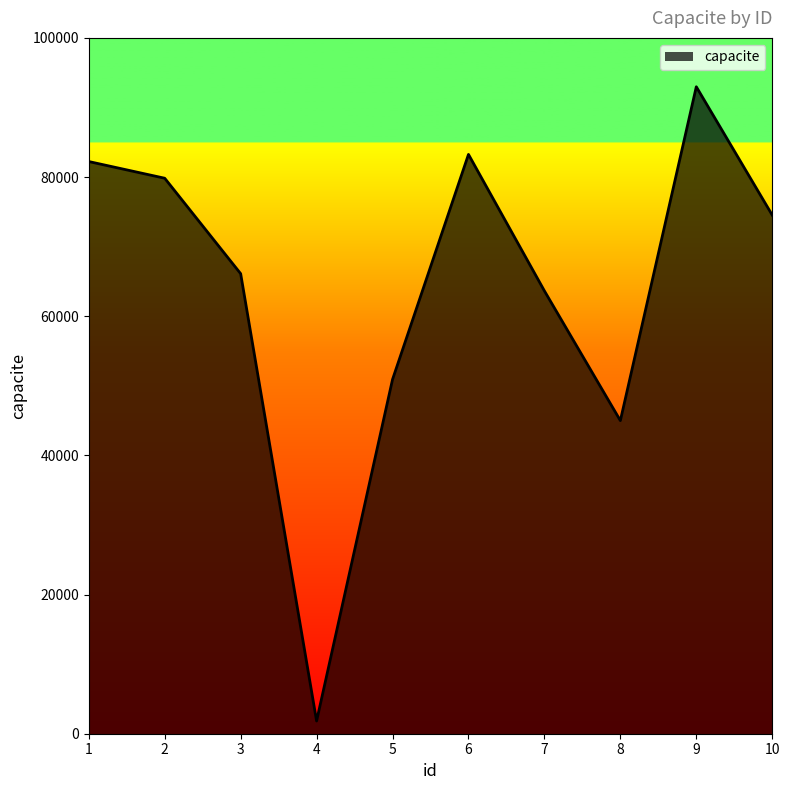

What is the sum of all values?

640307